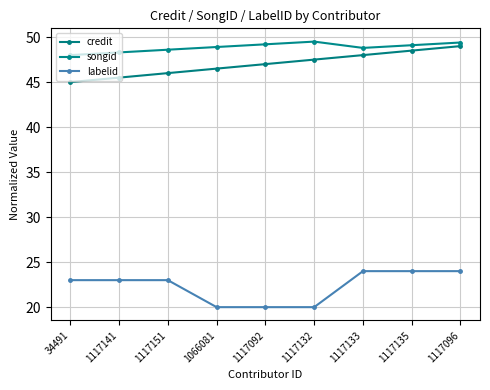

Between 34491 and 1117132, which is larger?

1117132